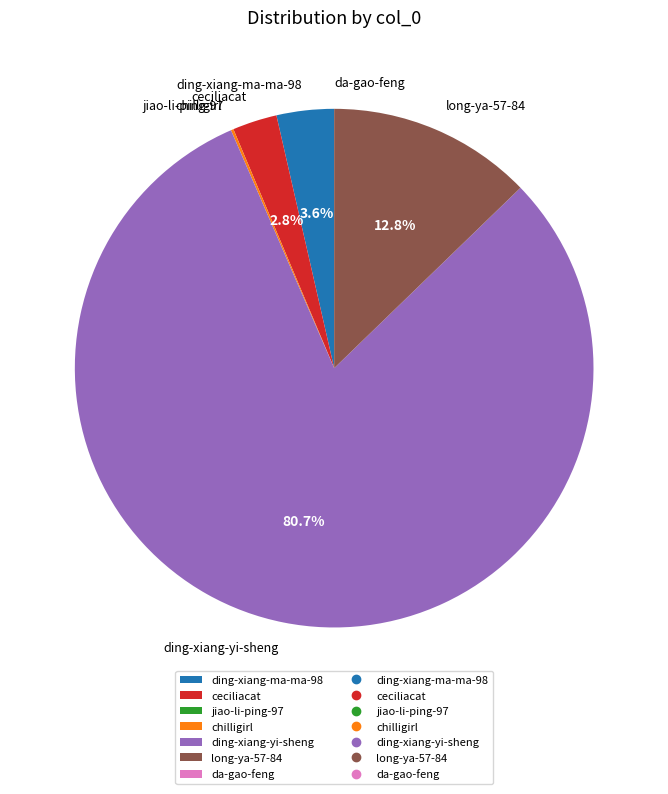

What is the largest slice in the pie chart?

ding-xiang-yi-sheng